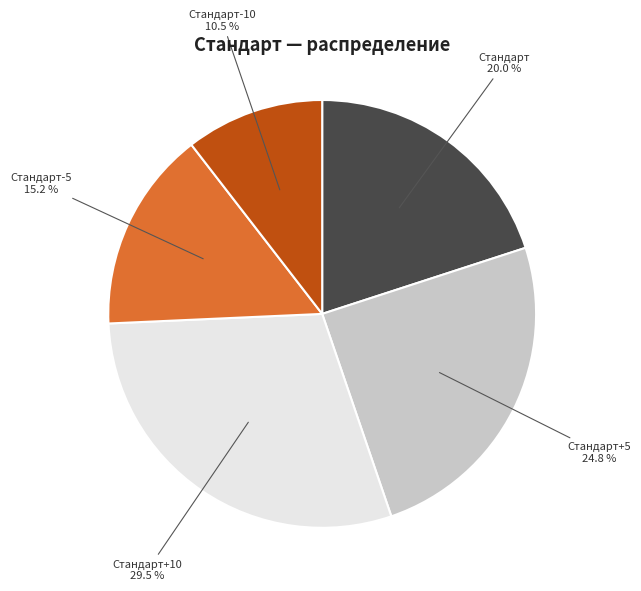

What is the smallest slice in the pie chart?

Стандарт-10